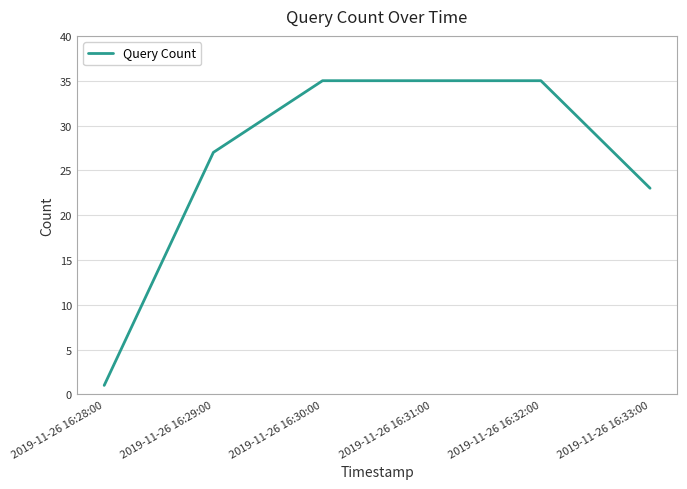

What is the greatest value displayed?

35